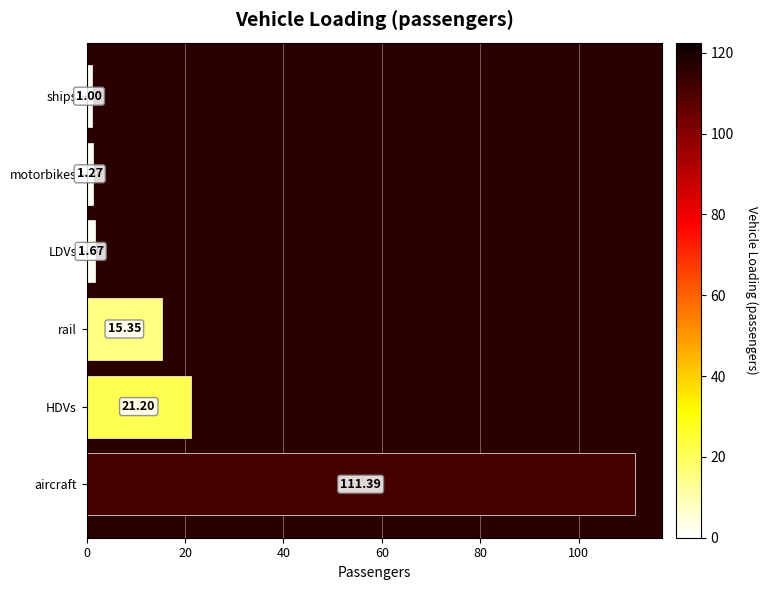

What is the ratio of the value at aircraft to the value at rail?

7.3